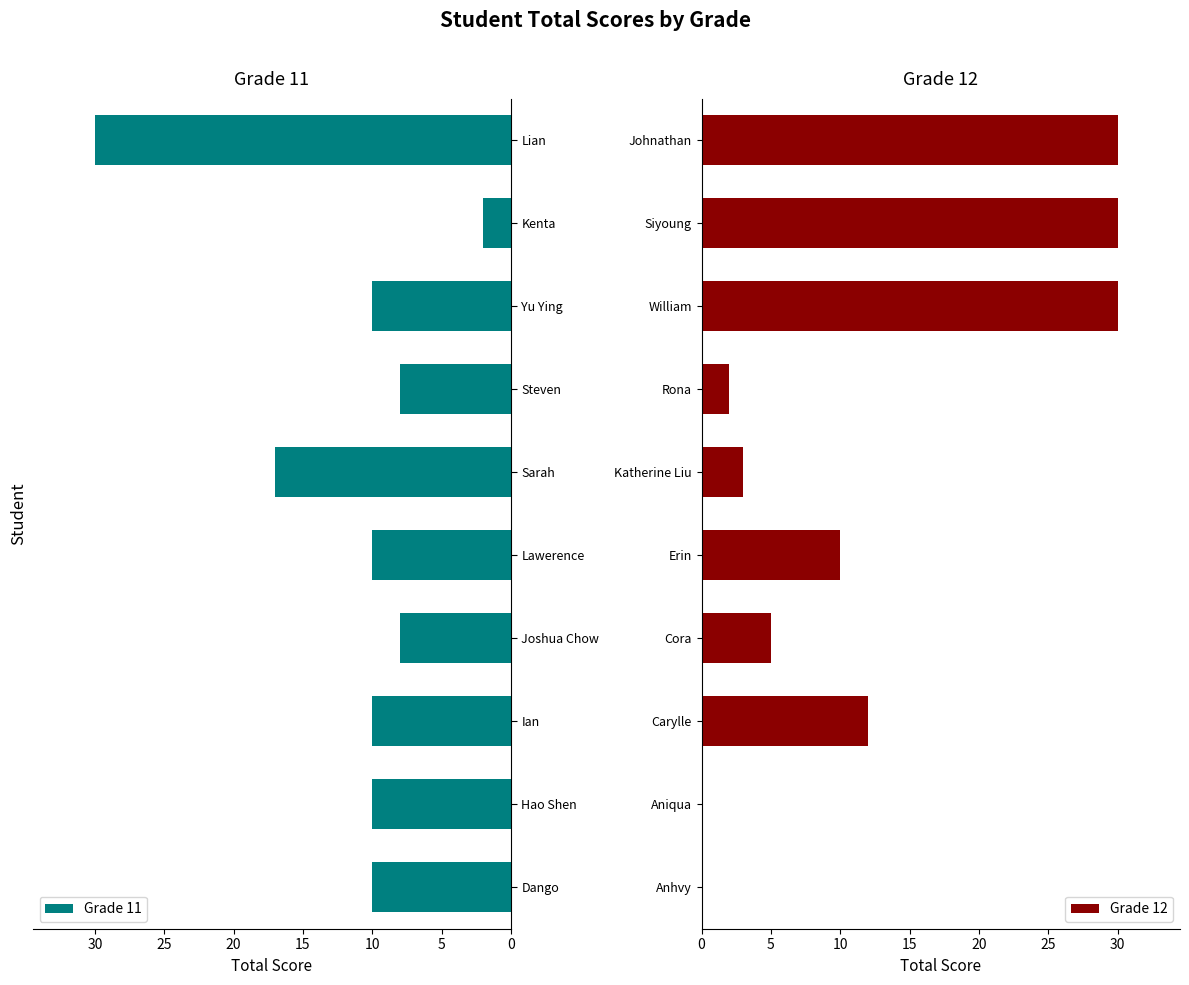

At which label is Grade 11 closest to 16?

Sarah